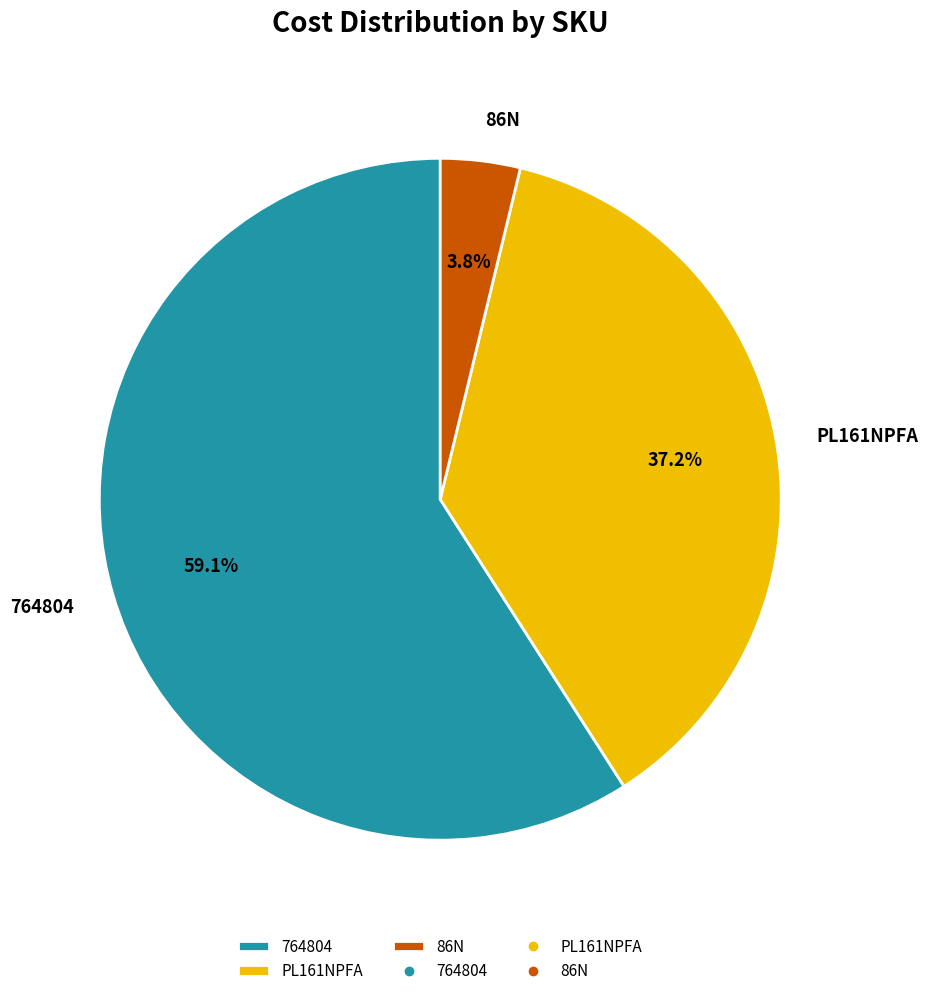

What is the largest slice in the pie chart?

764804